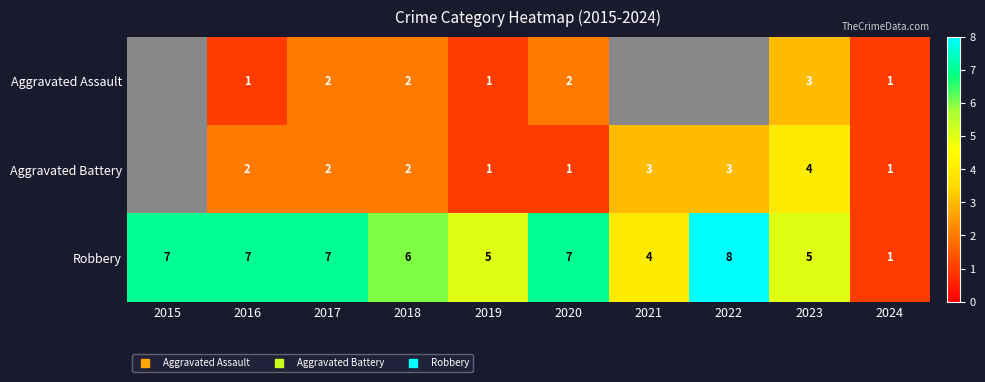

How many series are shown in this chart?

3